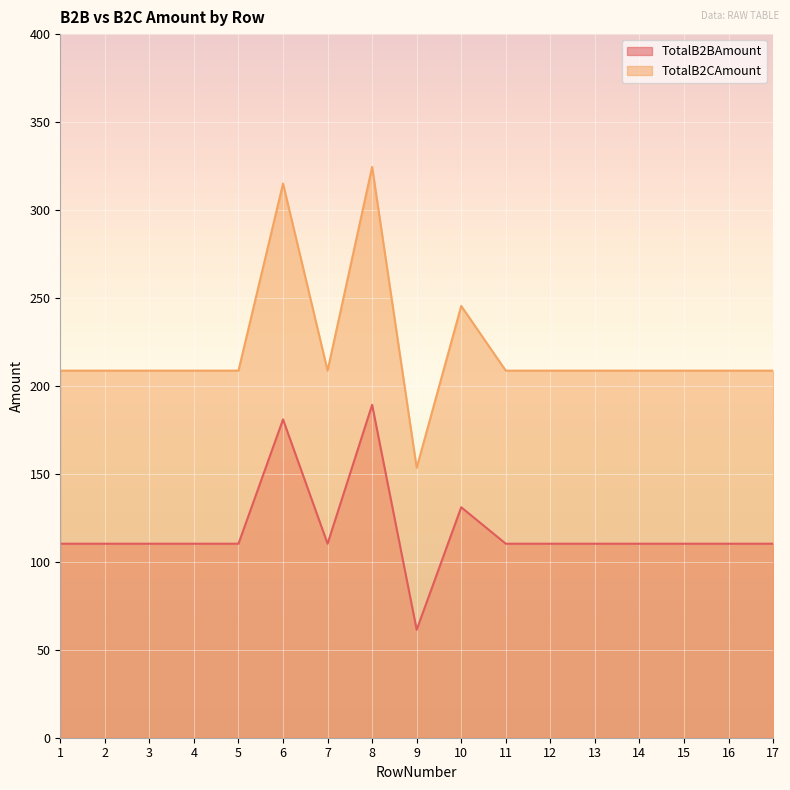

List the series in order of their peak value, highest first.

TotalB2CAmount, TotalB2BAmount